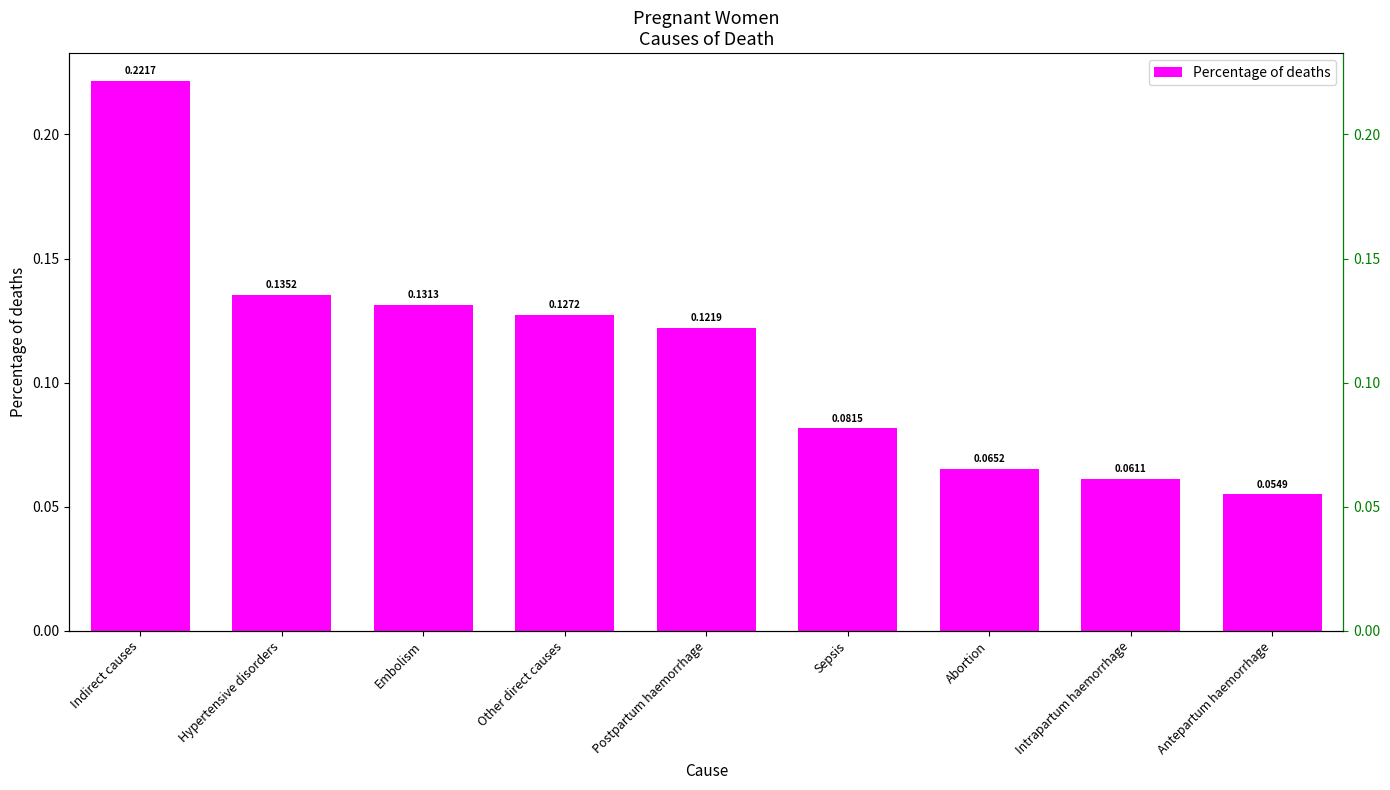

Reading left to right, list all the values displayed in this chart.

Indirect causes=0.2	Hypertensive disorders=0.1	Embolism=0.1	Other direct causes=0.1	Postpartum haemorrhage=0.1	Sepsis=0.1	Abortion=0.1	Intrapartum haemorrhage=0.1	Antepartum haemorrhage=0.1